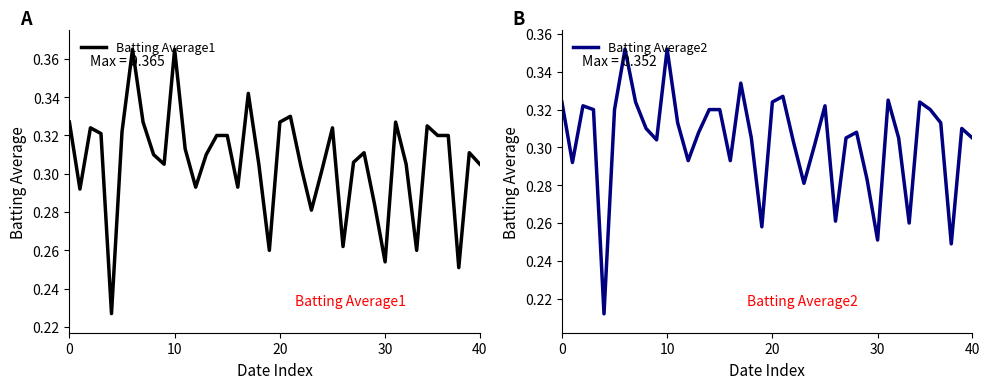

List the series in order of their overall mean, lowest first.

Batting Average2, Batting Average1